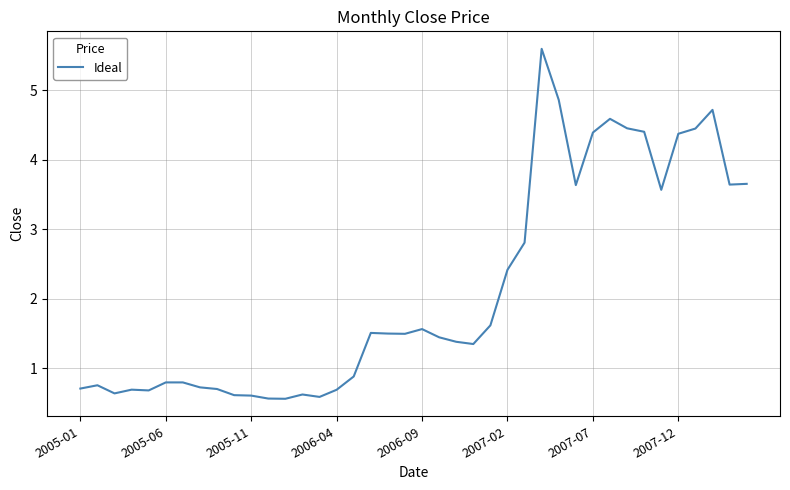

What is the difference between the maximum and second lowest values?

5.0